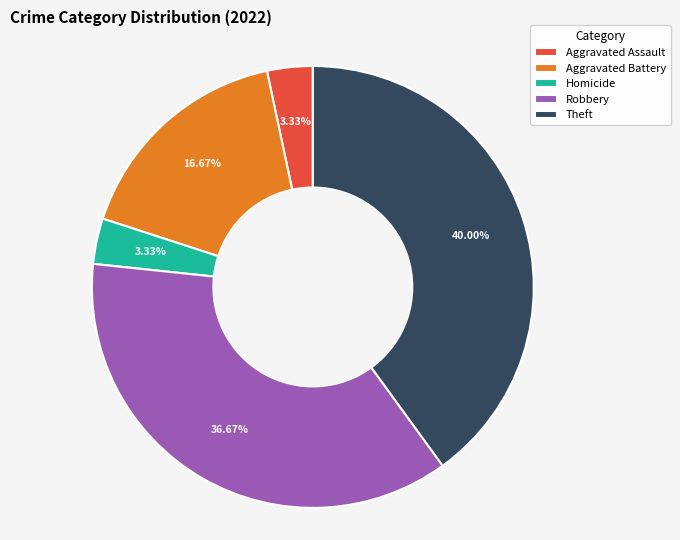

How much of the chart is everything except Robbery?

63.3%